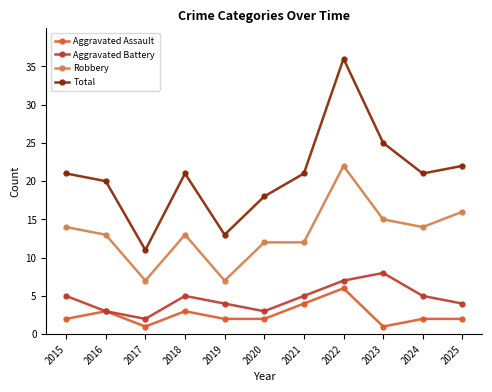

What are all the series names shown in the legend?

Aggravated Assault, Aggravated Battery, Robbery, Total